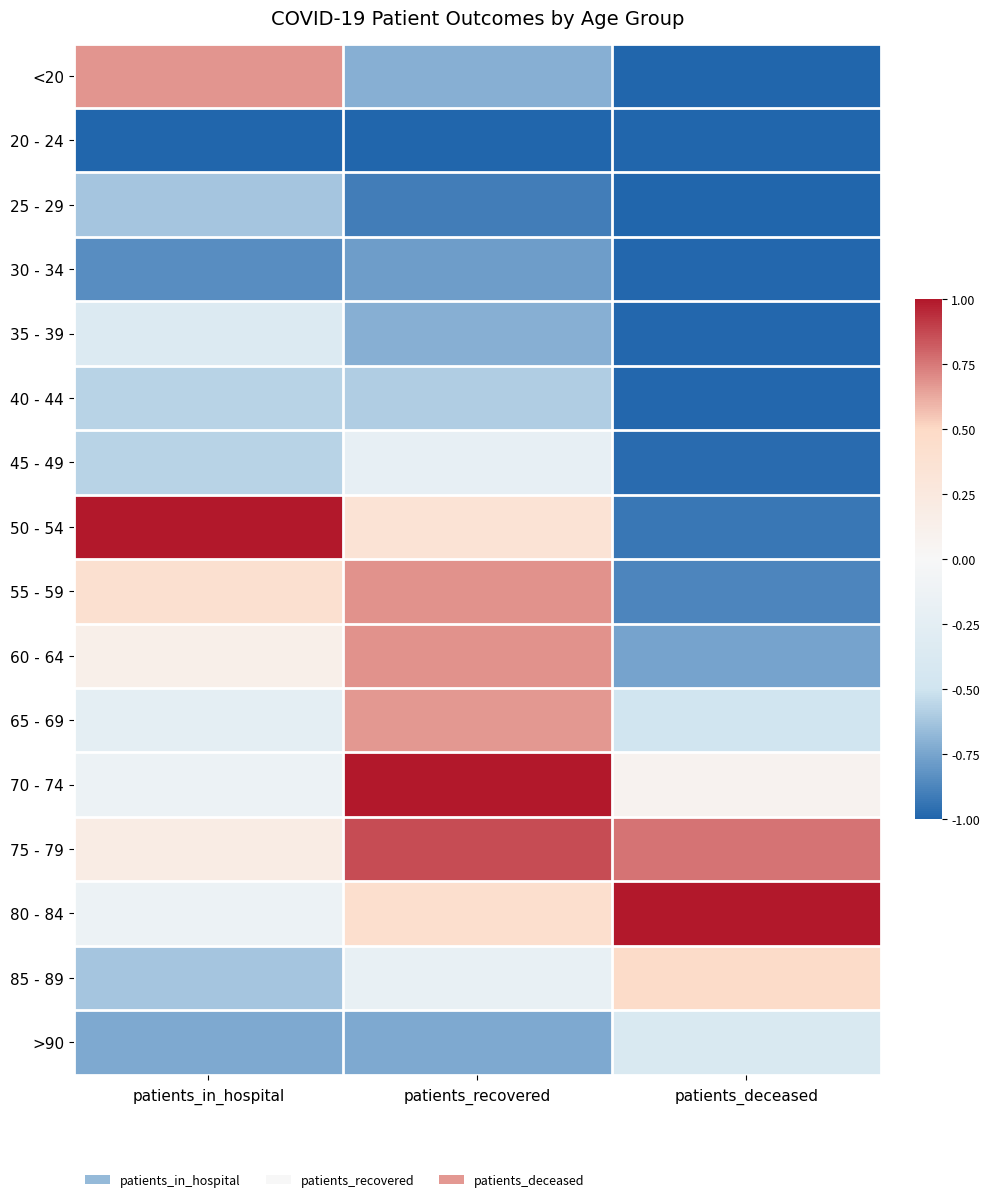

What is the minimum value shown in the chart?

-1.0